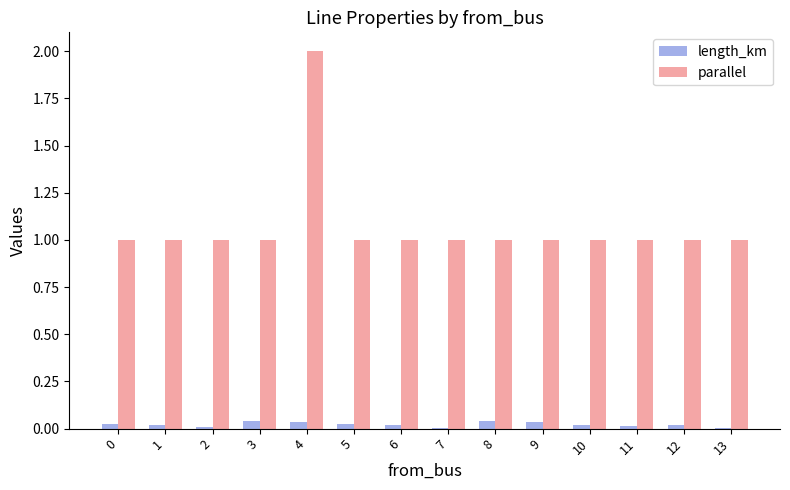

Which series has the largest total across all categories?

parallel